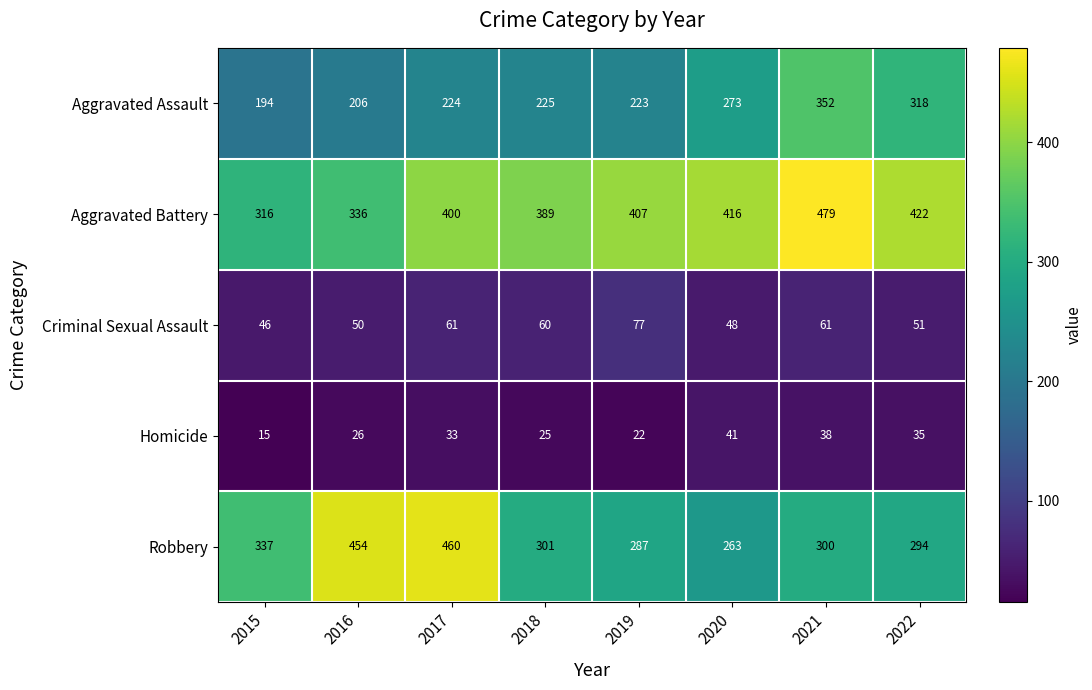

What is the spread (max minus min) of values at 2015?

322